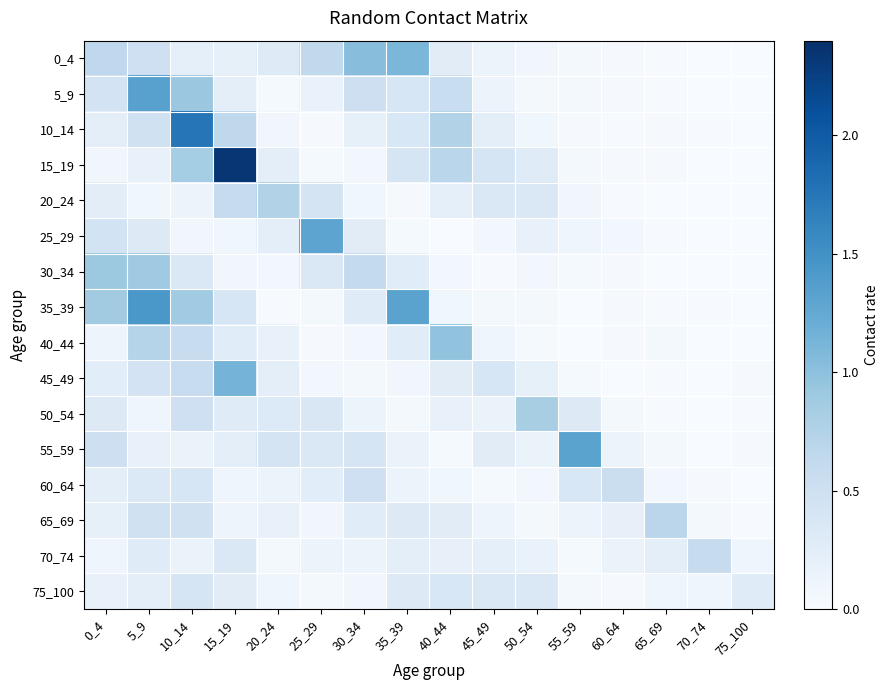

What is the spread (max minus min) of values at 65_69?

0.7